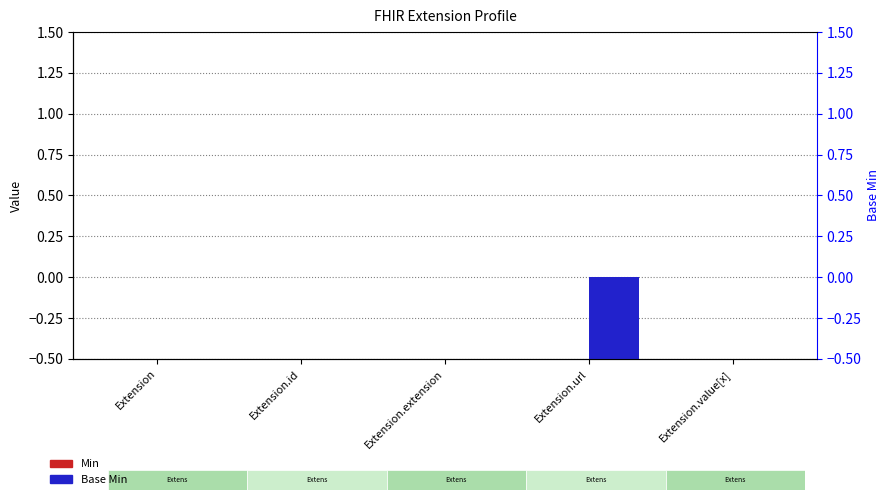

Reading left to right, transcribe all the data shown in this chart.

Min: Extension=0	Extension.id=0	Extension.extension=0	Extension.url=0	Extension.value[x]=0
Base Min: Extension=0	Extension.id=0	Extension.extension=0	Extension.url=-1	Extension.value[x]=0